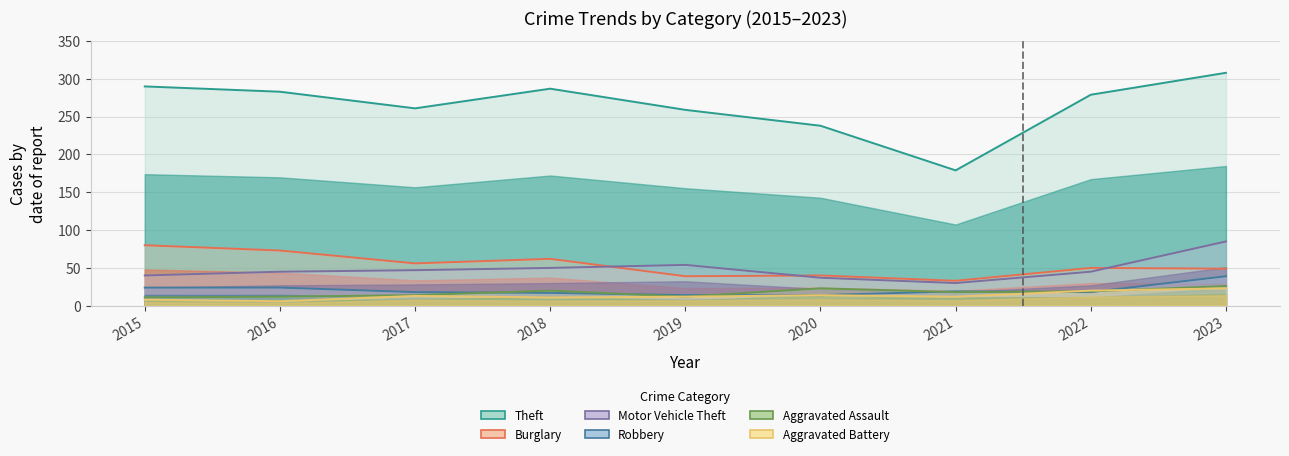

What is the difference between the highest and lowest values at 2020?

224